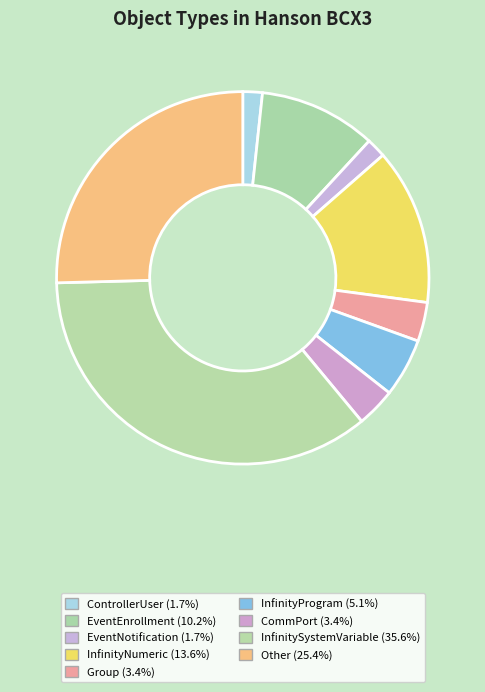

Count the number of slices in the pie.

9